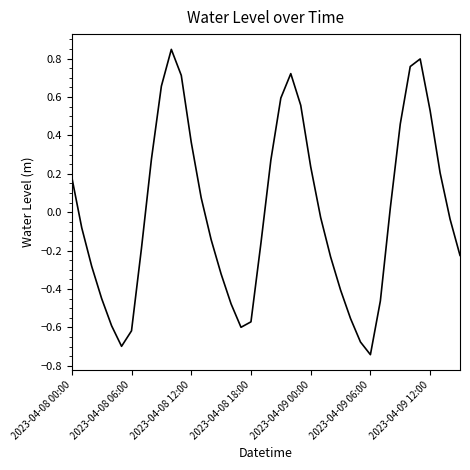

What is the difference between the maximum and minimum values?

1.6